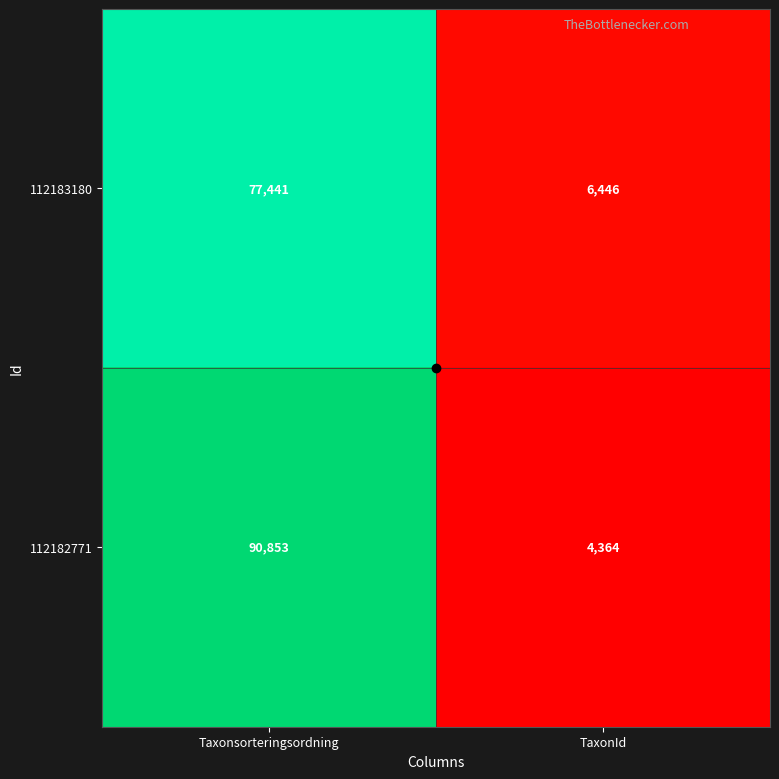

True or false: 112182771 has a value of 2358 at TaxonId.

False